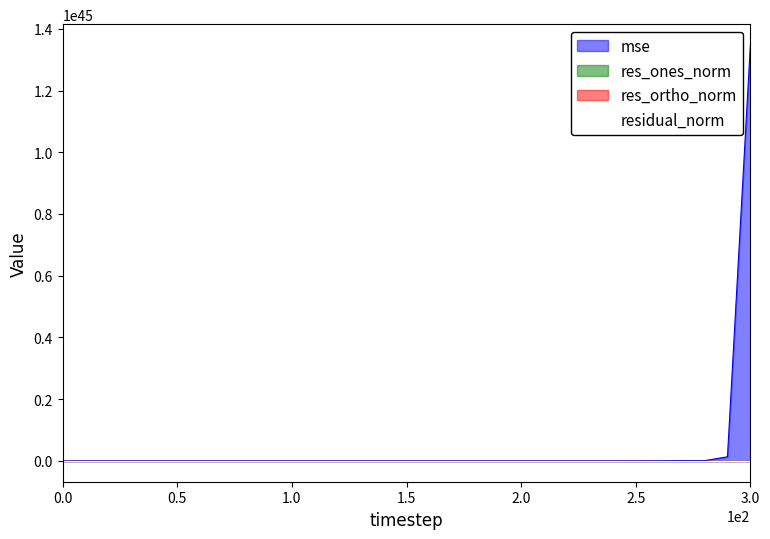

Does the chart have visible grid lines?

No